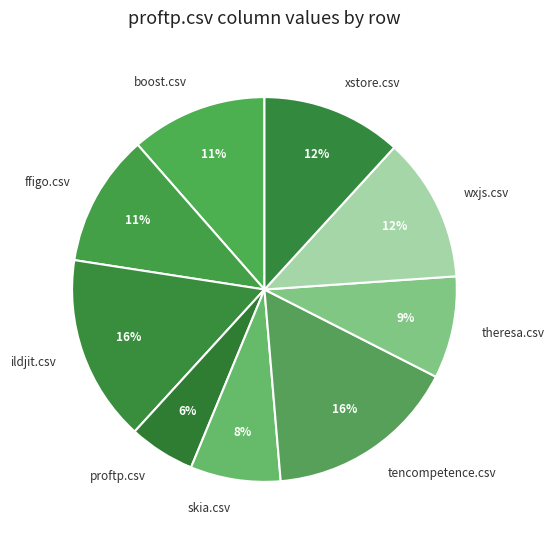

True or false: wxjs.csv accounts for 19% of the total.

False